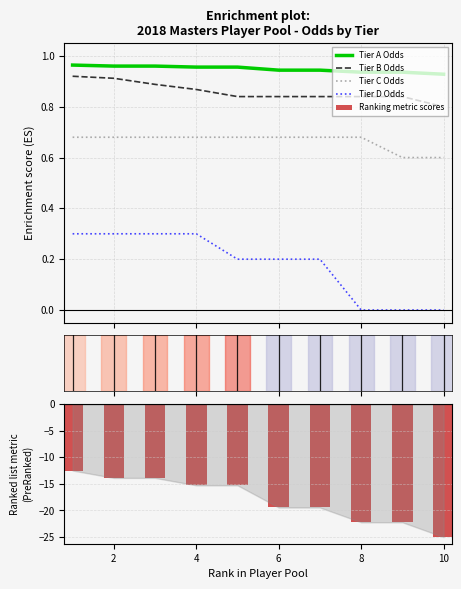

Count the number of data series in this chart.

5